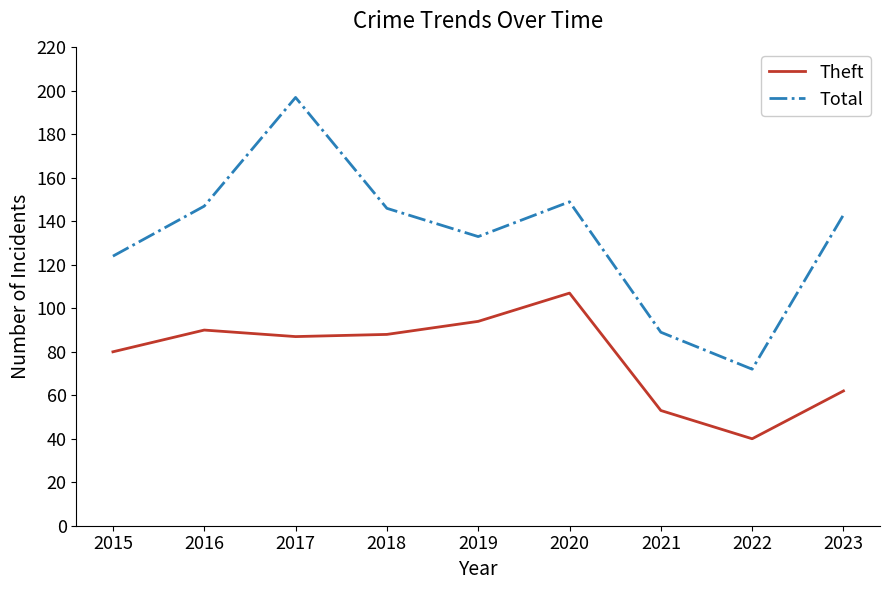

What is the smallest value displayed?

40